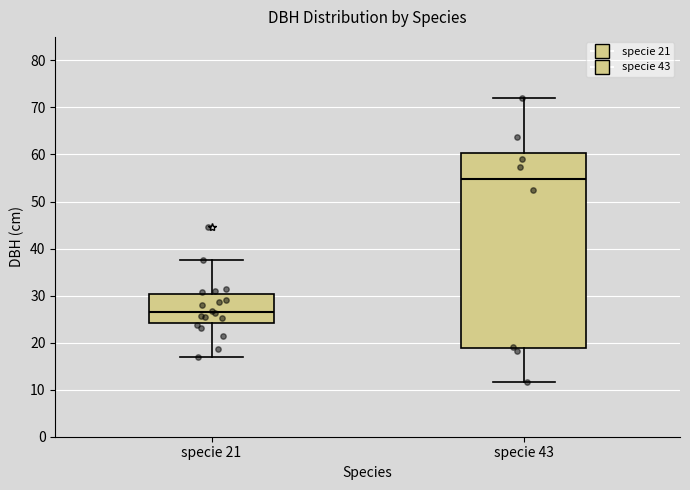

Which box is the tallest, from its lower edge to its upper edge?

specie 43